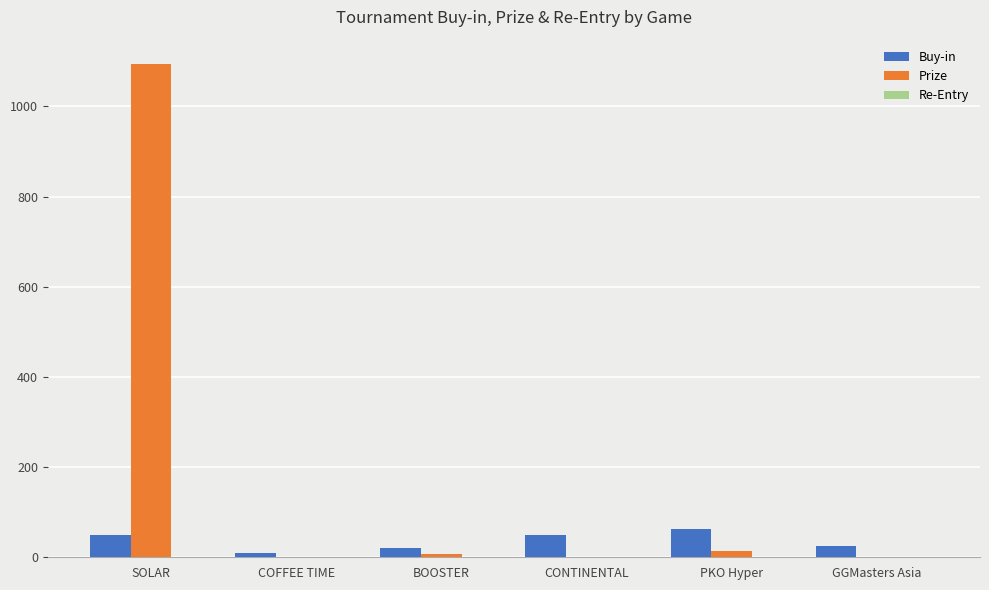

The value of Buy-in at PKO Hyper is 63.0. True or false?

True